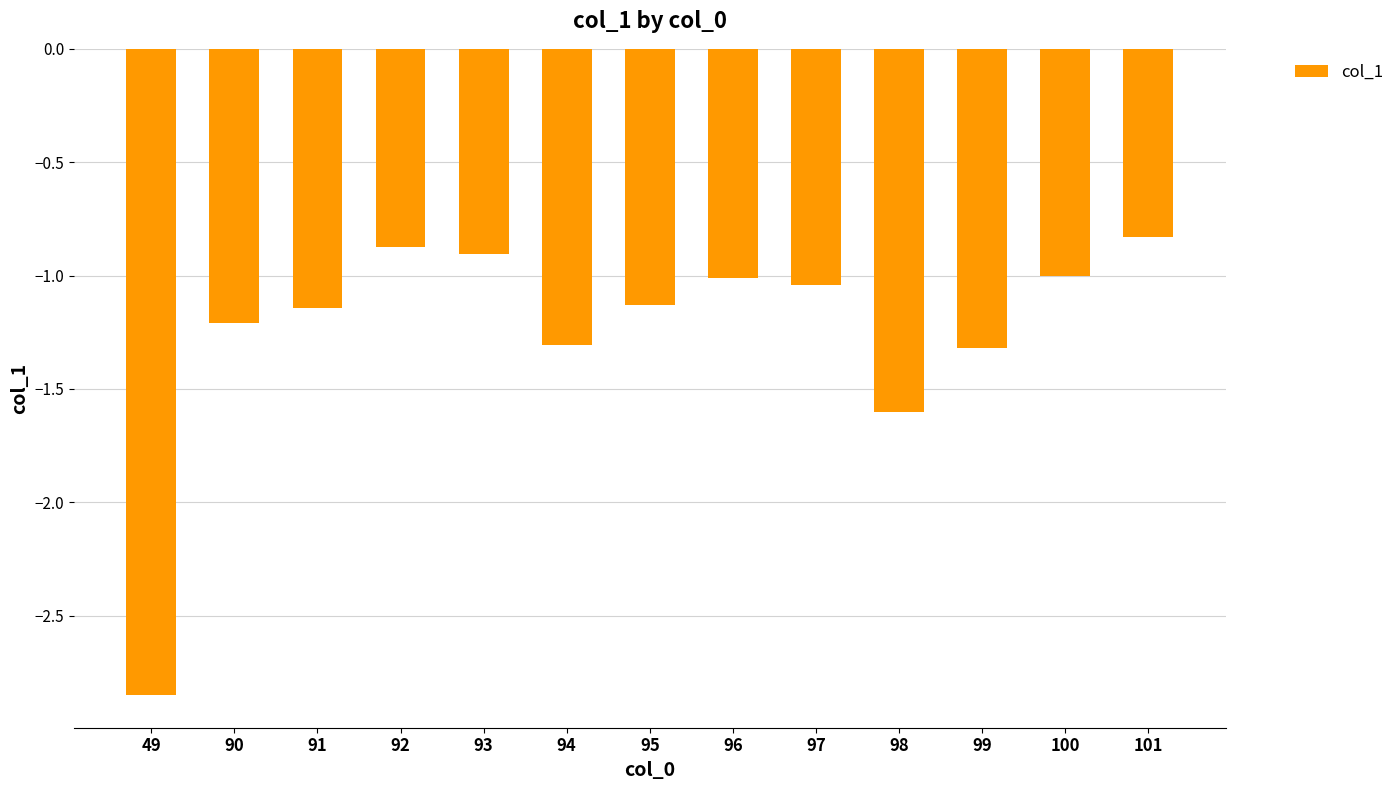

What is the value of the 11th bar from the left?

-1.3